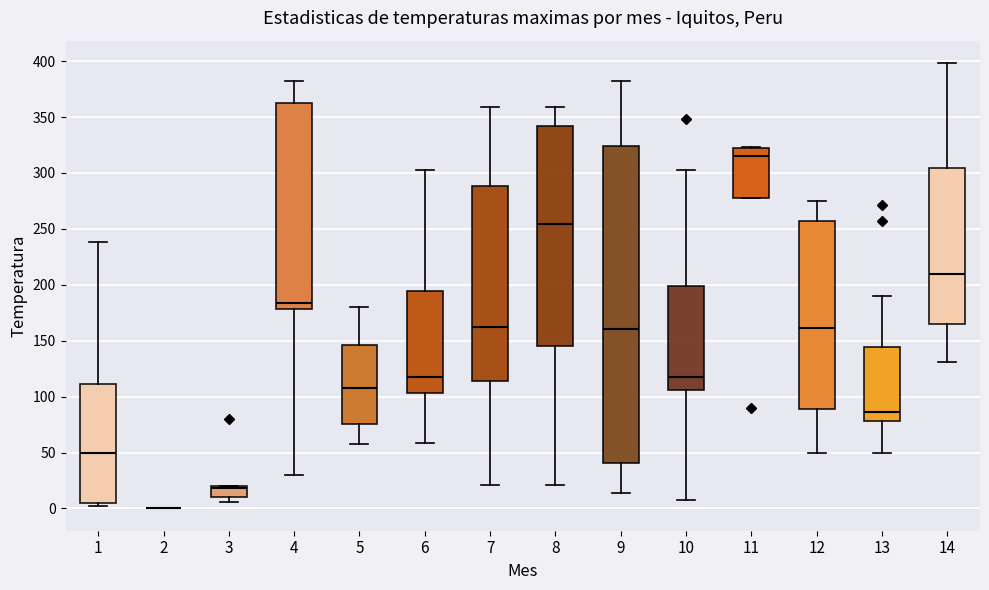

Comparing the boxes themselves (not the whiskers), which one is the tallest?

9